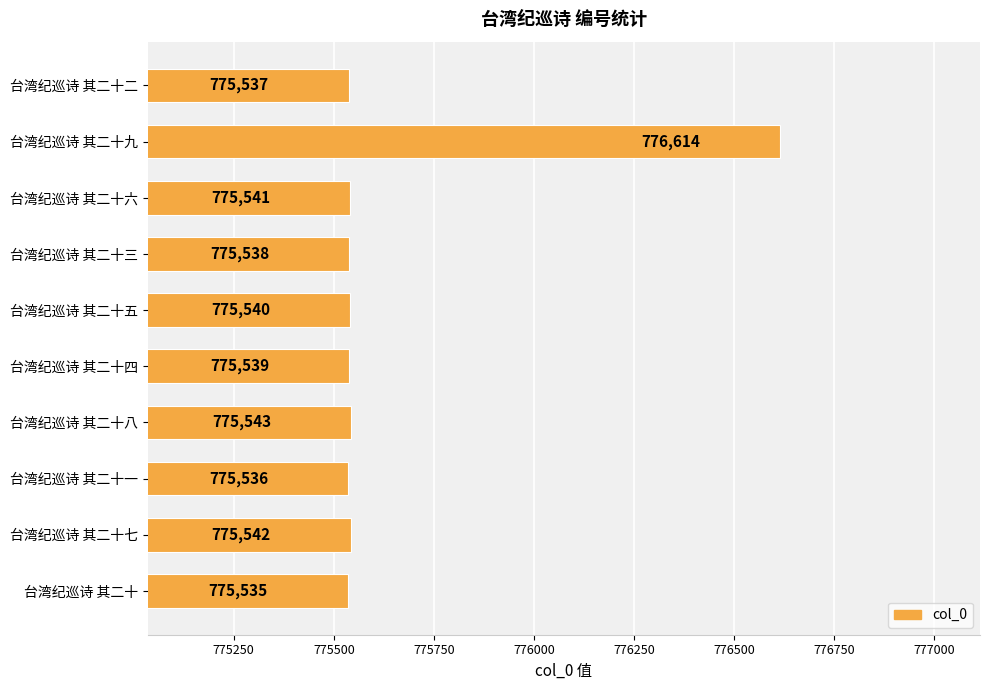

What is the change in value from 台湾纪巡诗 其二十四 to 台湾纪巡诗 其二十八?

+4